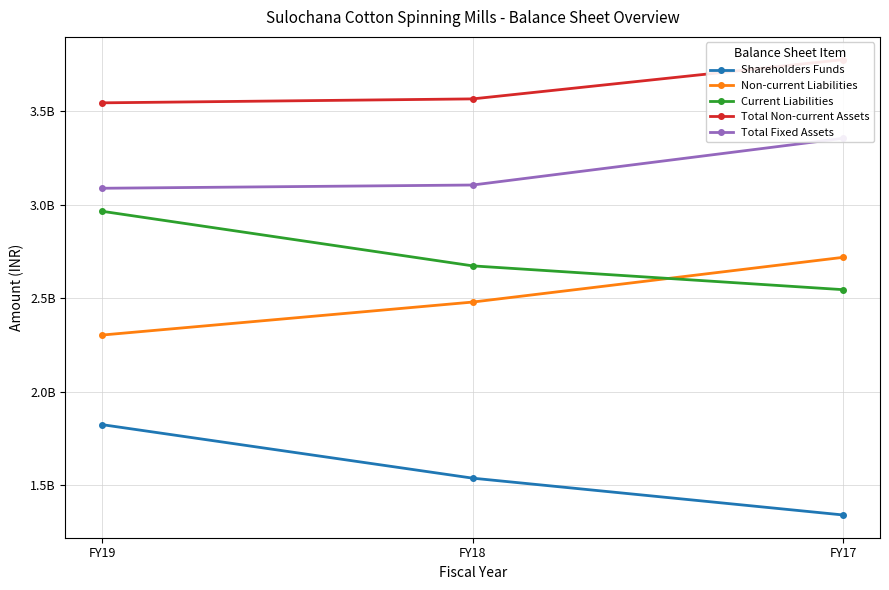

What is the total value across all series at FY18?

13361366998